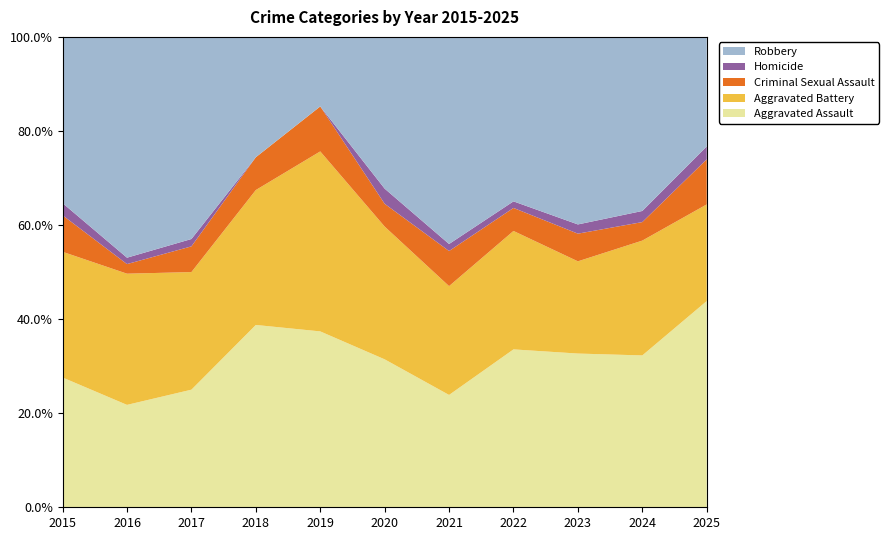

Reading left to right, list all the values displayed in this chart.

Aggravated Assault: 2015=32	2016=32	2017=32	2018=50	2019=43	2020=39	2021=32	2022=48	2023=50	2024=41	2025=32
Aggravated Battery: 2015=31	2016=41	2017=32	2018=37	2019=44	2020=35	2021=31	2022=36	2023=30	2024=31	2025=15
Criminal Sexual Assault: 2015=9	2016=3	2017=7	2018=9	2019=11	2020=6	2021=10	2022=7	2023=9	2024=5	2025=7
Homicide: 2015=3	2016=2	2017=2	2018=0	2019=0	2020=4	2021=2	2022=2	2023=3	2024=3	2025=2
Robbery: 2015=41	2016=69	2017=55	2018=33	2019=17	2020=40	2021=59	2022=50	2023=61	2024=47	2025=17